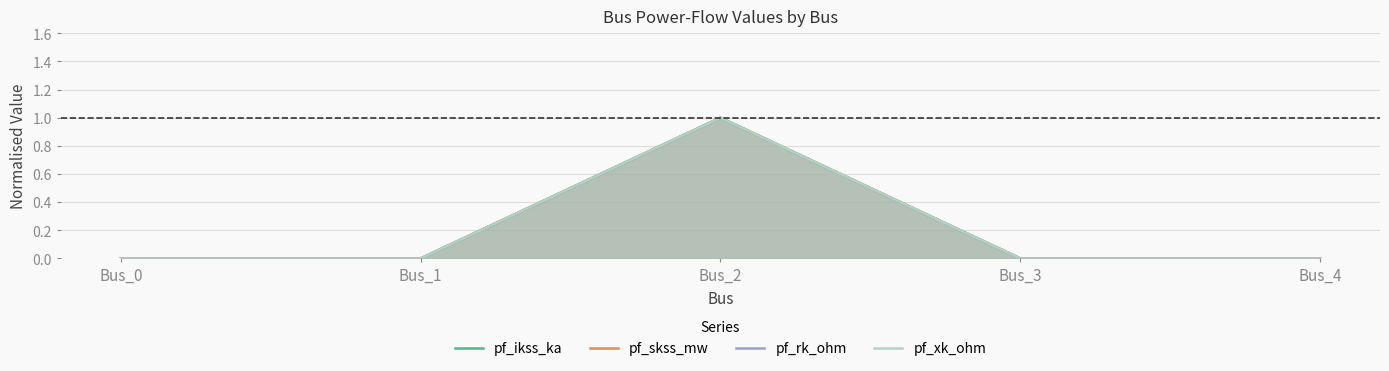

True or false: pf_rk_ohm has more than 2 points higher than both neighbors.

False